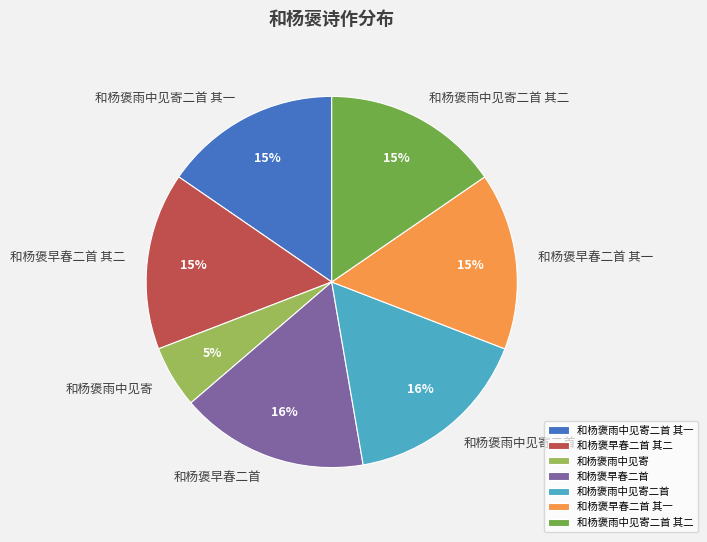

How many slices are in this pie chart?

7